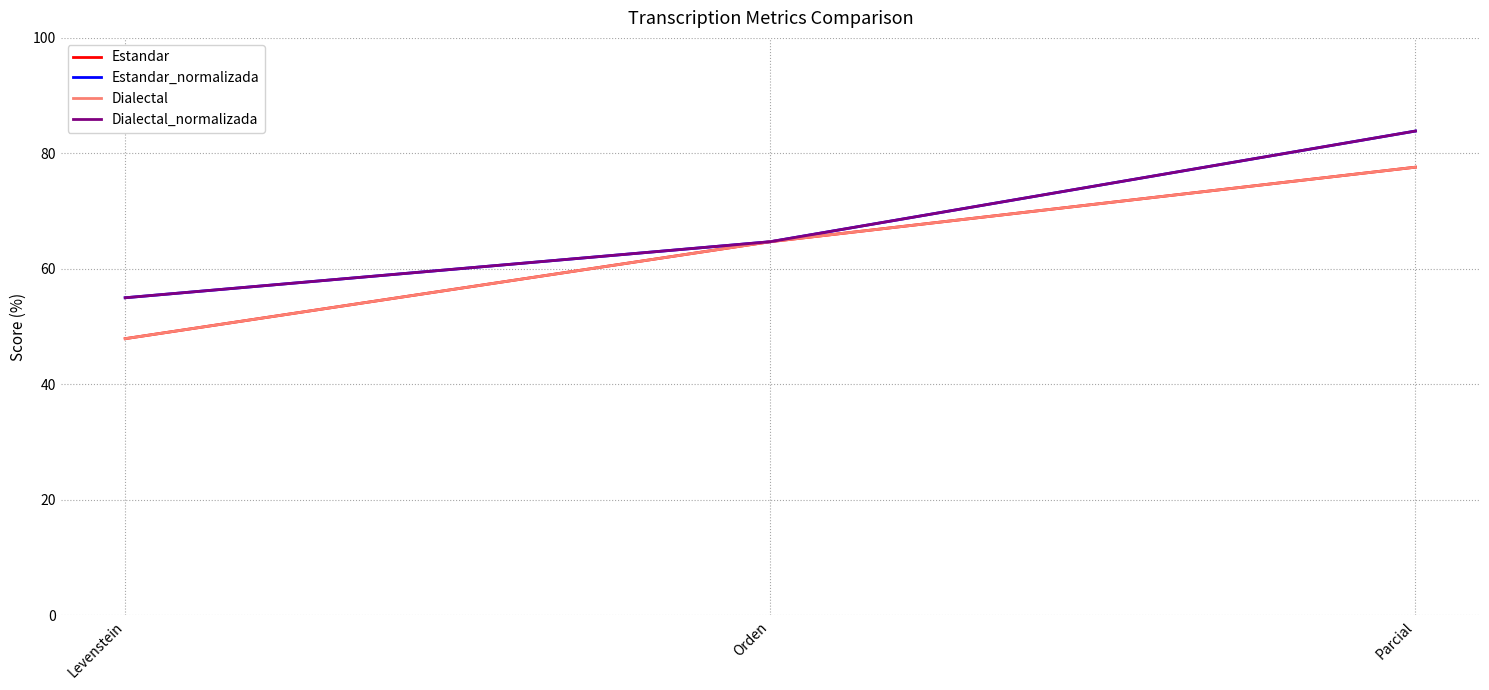

Is the value of Estandar_normalizada at Parcial greater than the value of Dialectal_normalizada at Parcial?

No